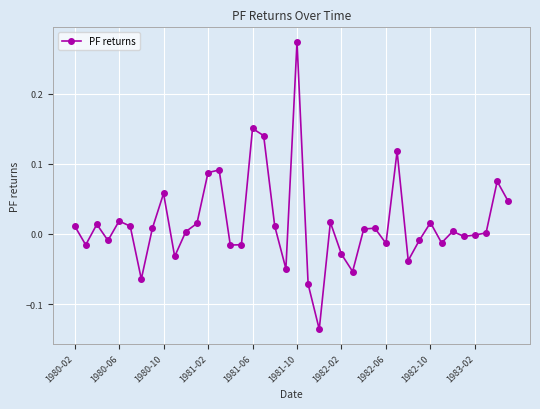

What is the difference between the maximum and minimum values?

0.4